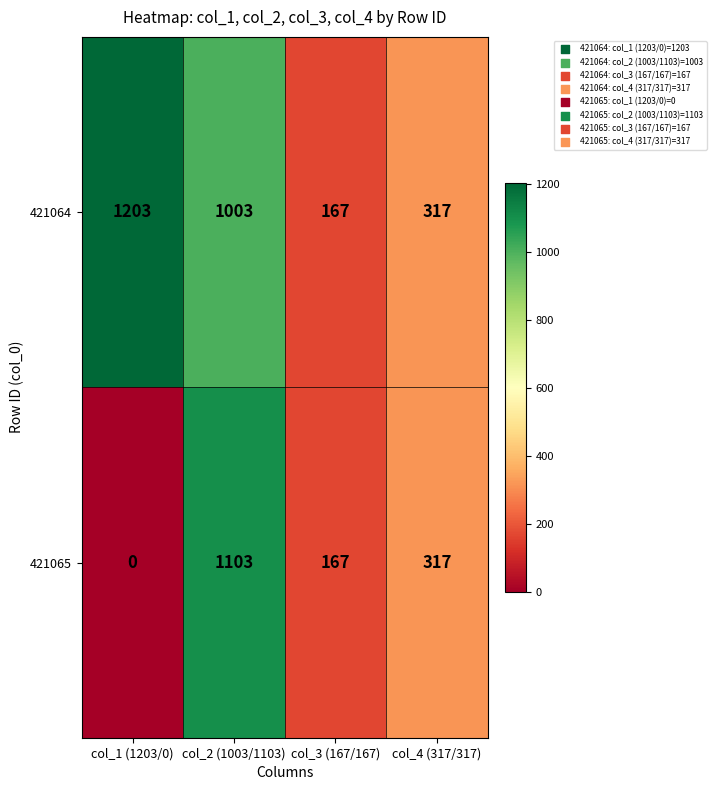

At col_1 (1203/0), list the series in order from smallest to largest.

421065, 421064